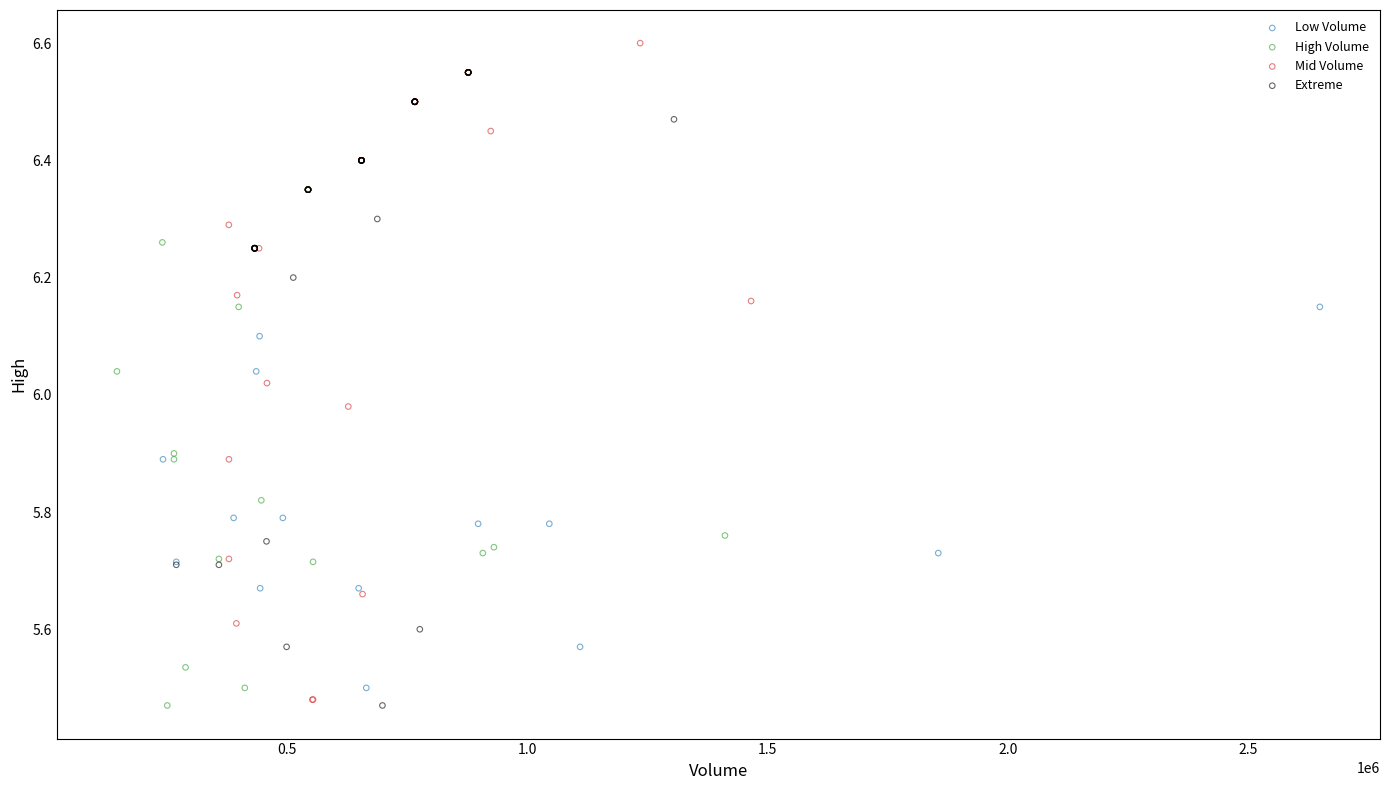

Which series reaches the maximum Y coordinate?

Mid Volume